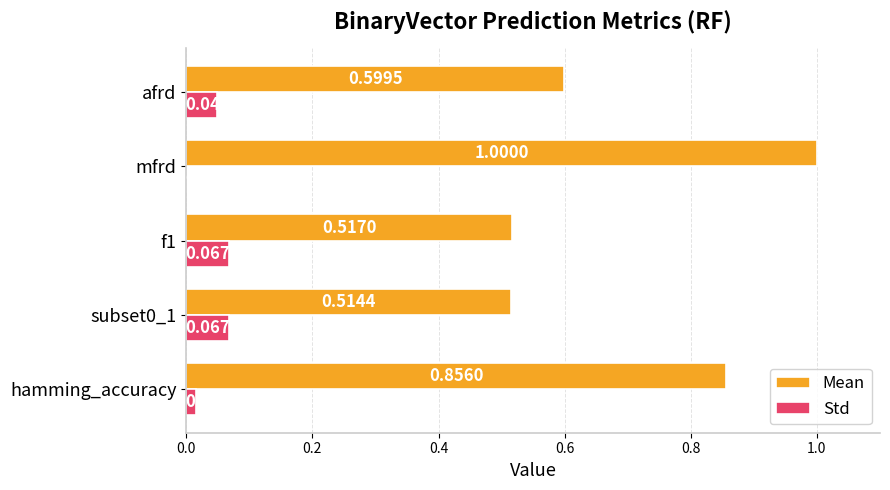

Which series changed the most between hamming_accuracy and subset0_1?

Mean